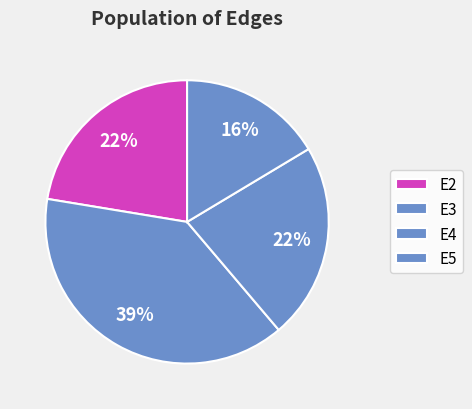

Does E2 represent more than half of the total?

No